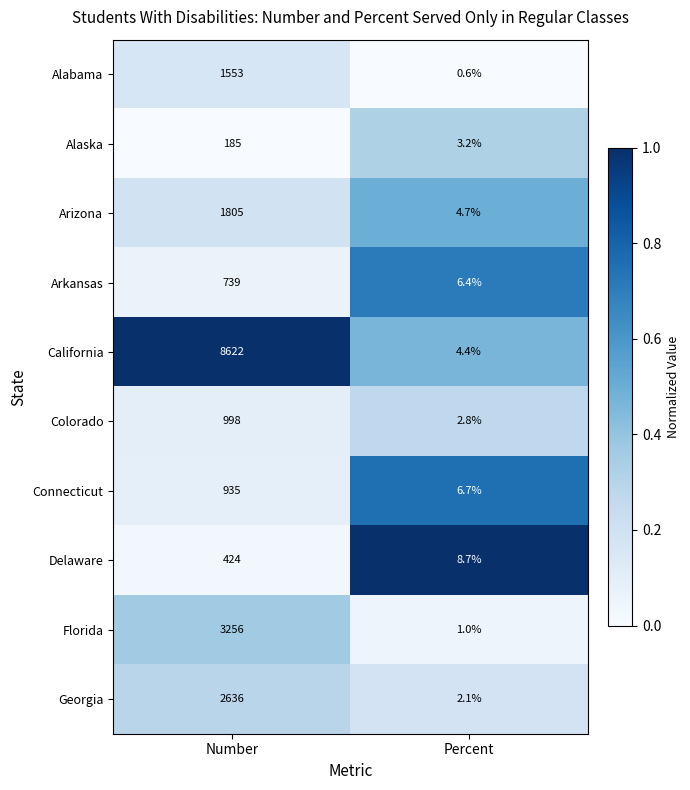

Count the number of data series in this chart.

10